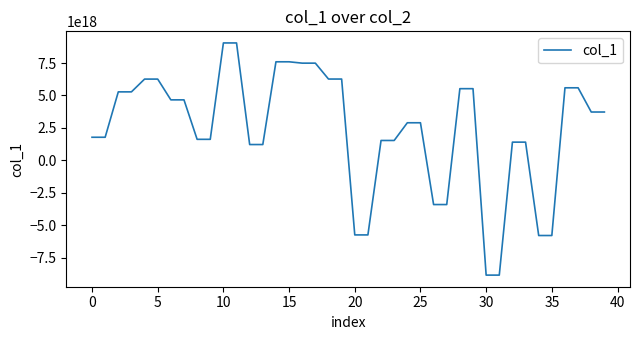

Does the chart display data point markers on the line(s)?

No